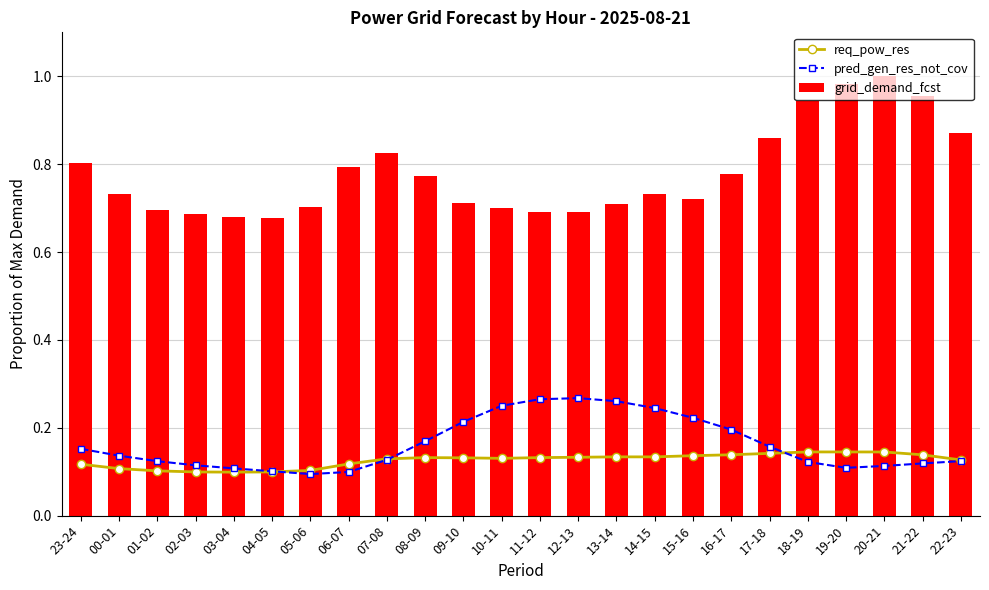

At which category does the chart reach its peak across all series?

20-21